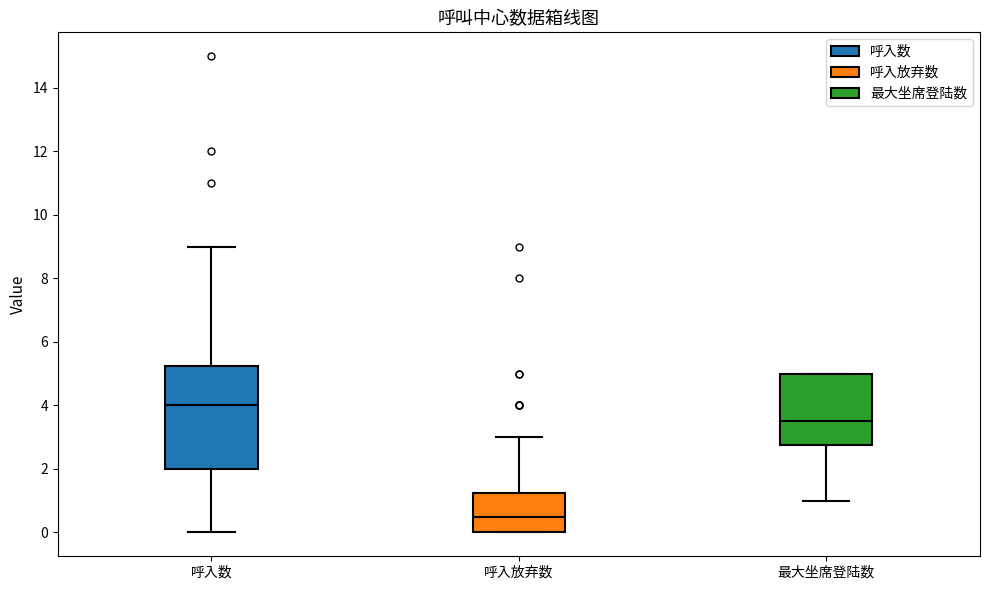

Which box has the highest median line?

呼入数